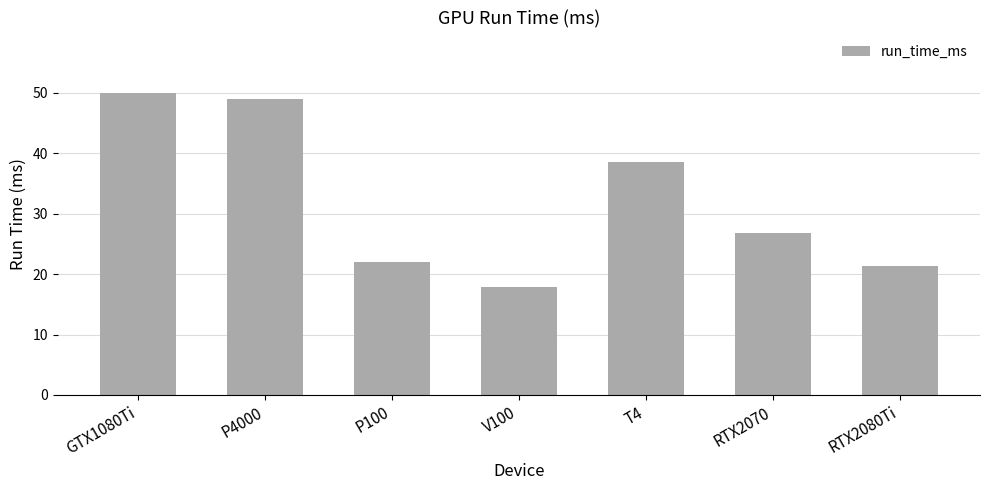

Reading left to right, list all the values displayed in this chart.

50.0	49.0	22.0	17.8	38.5	26.8	21.4